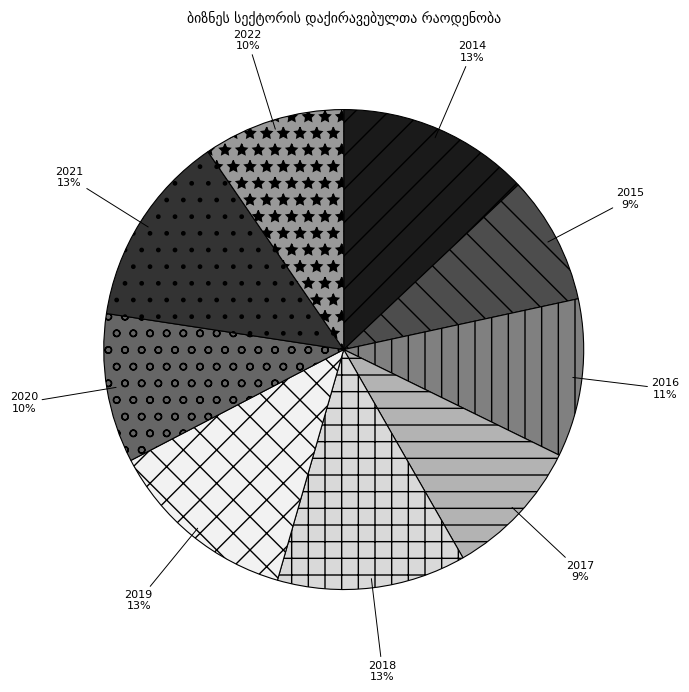

Which slice is the smallest?

2015